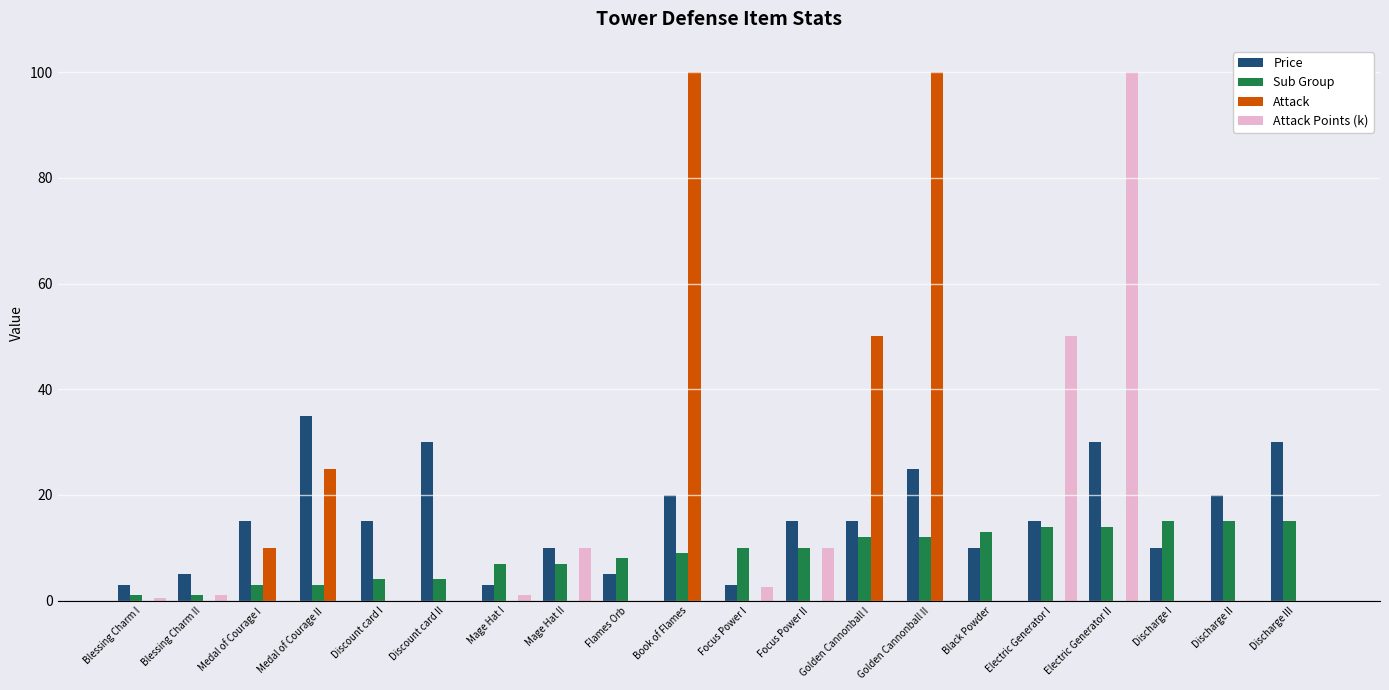

Is the value of Attack at Flames Orb greater than the value of Sub Group at Mage Hat II?

No